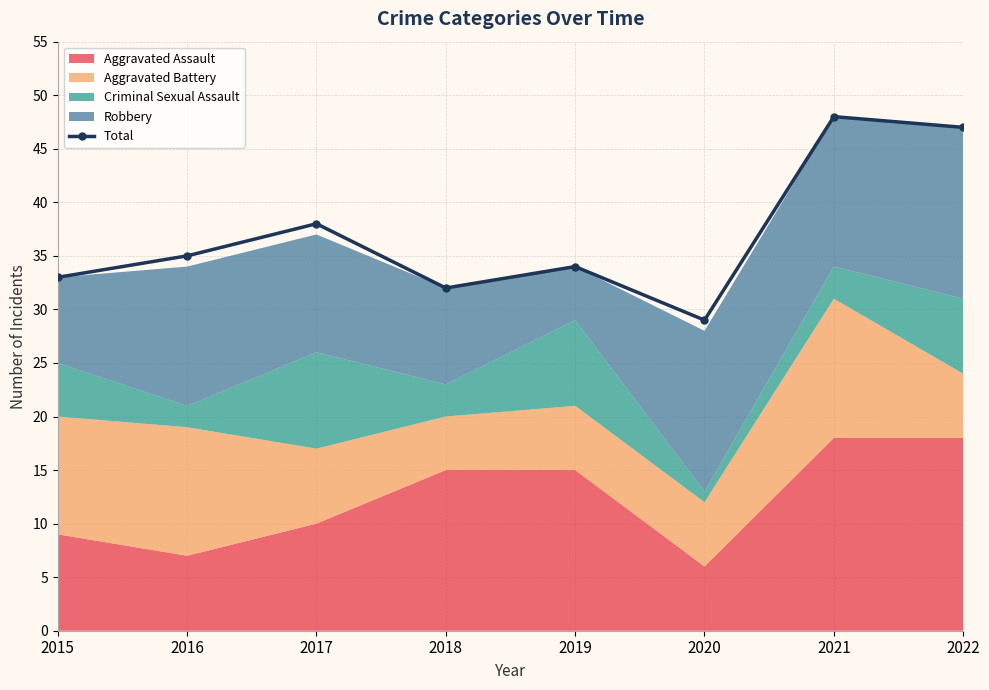

True or false: the data shows 47 at 2022.

True